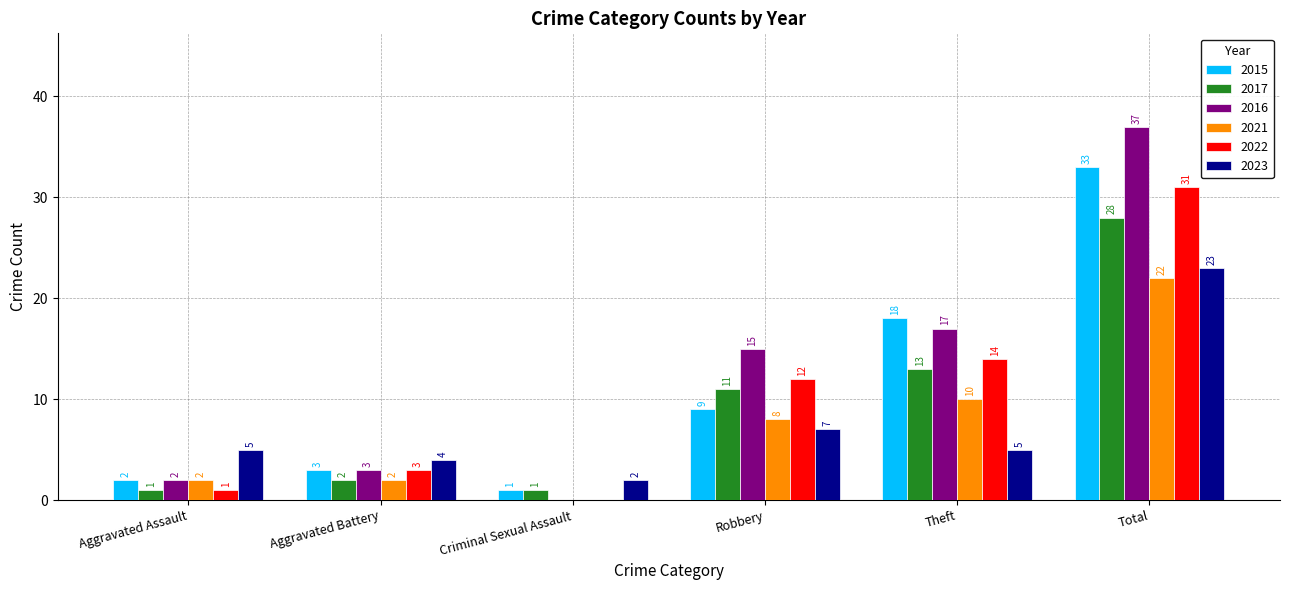

What is the spread (max minus min) of values at Theft?

13